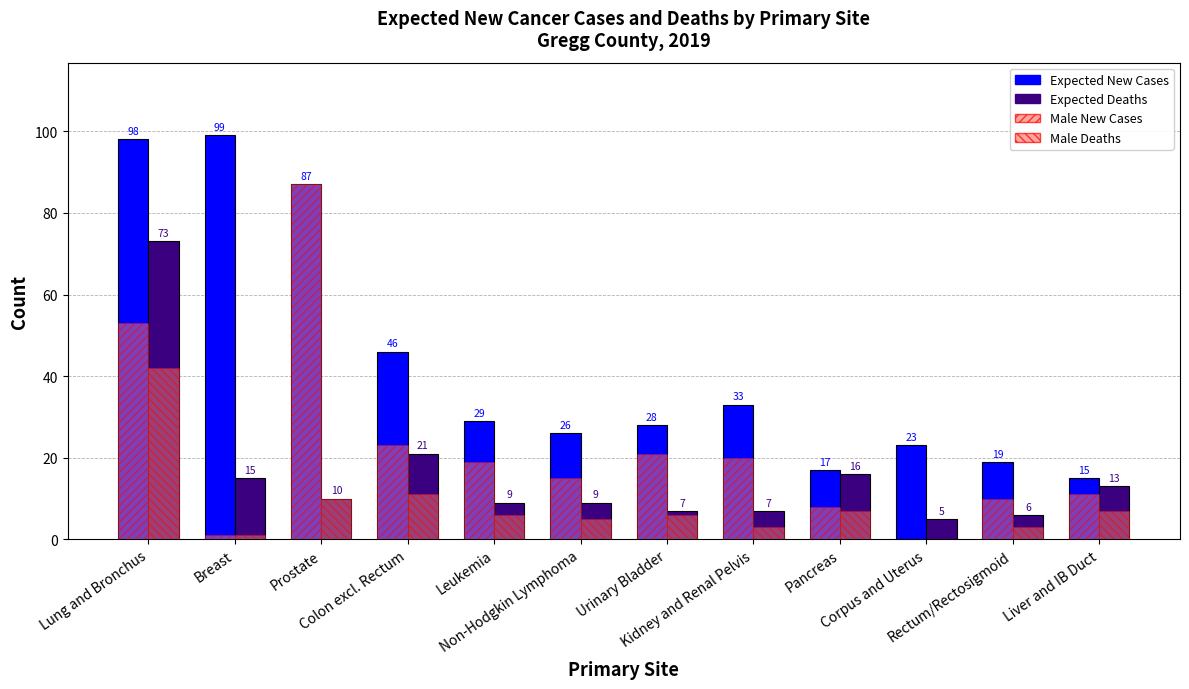

Count the number of data series in this chart.

4